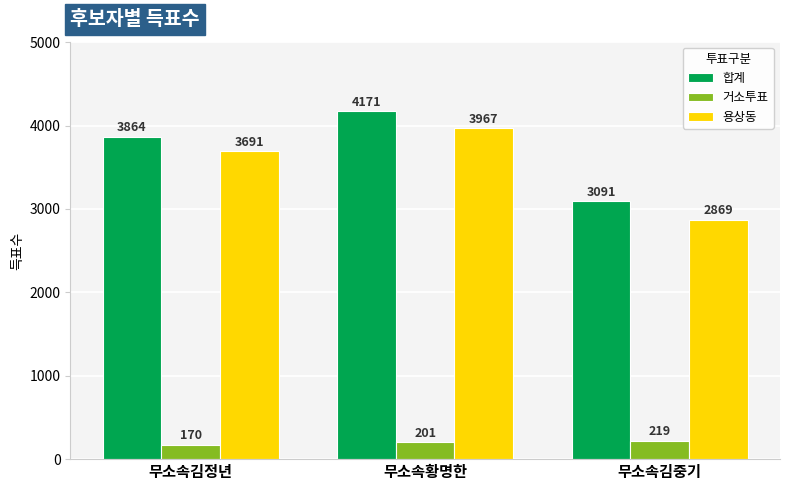

What is the difference between the maximum and second lowest values in the 거소투표 series?

18